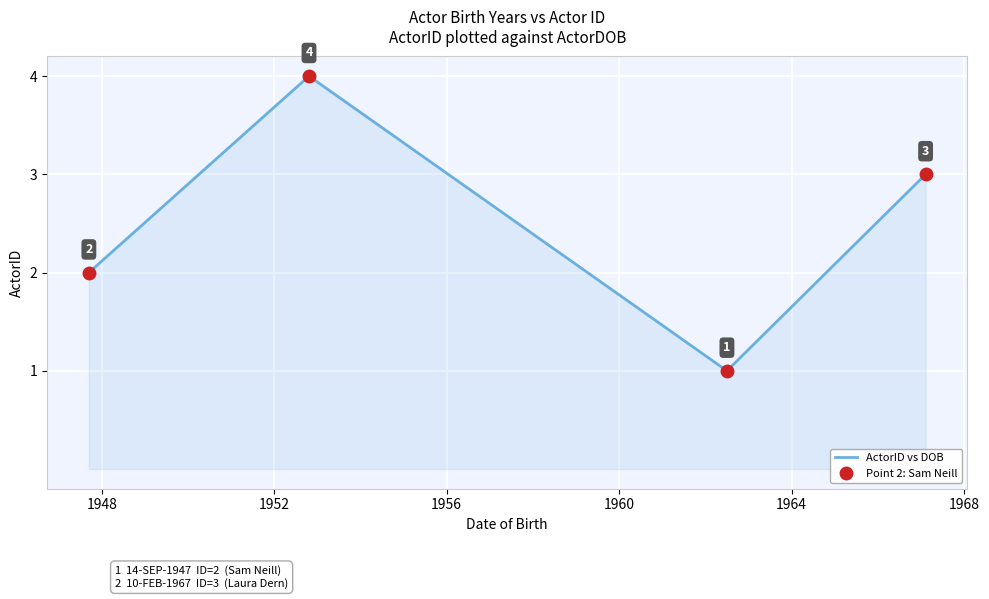

How many values exceed 3?

1